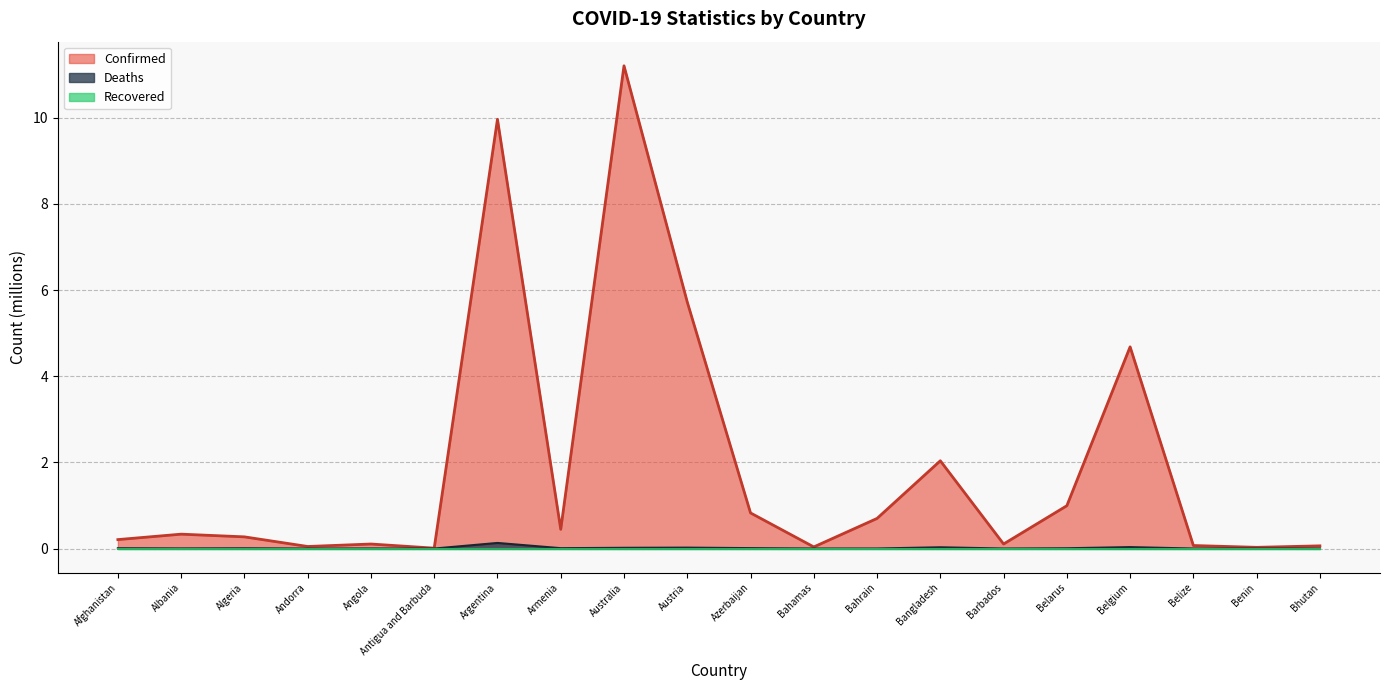

What is the total value across all series at Armenia?

0.5